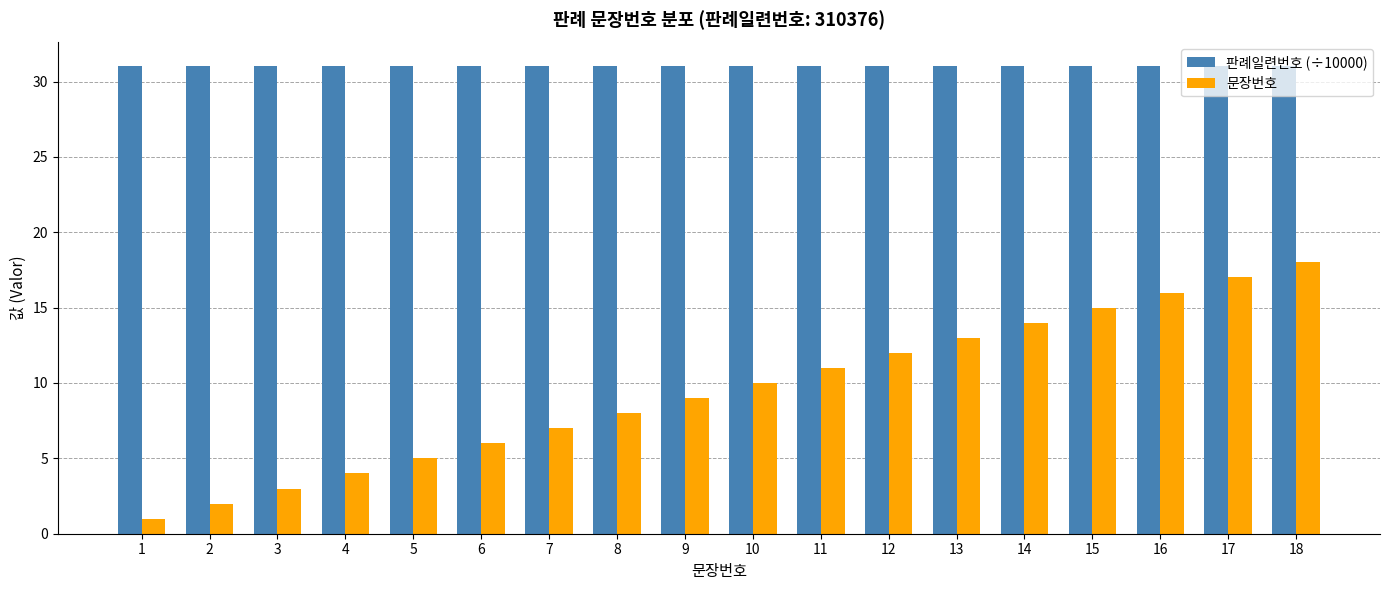

Which series changed the most between 1 and 7?

문장번호